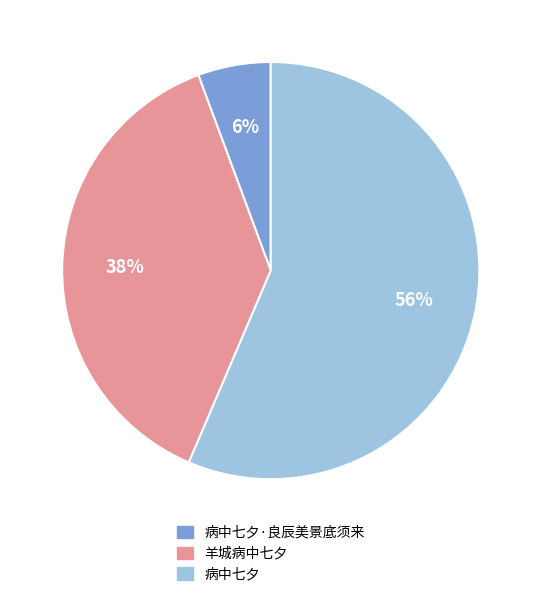

What percentage is the 病中七夕 slice, to the nearest percent?

56%